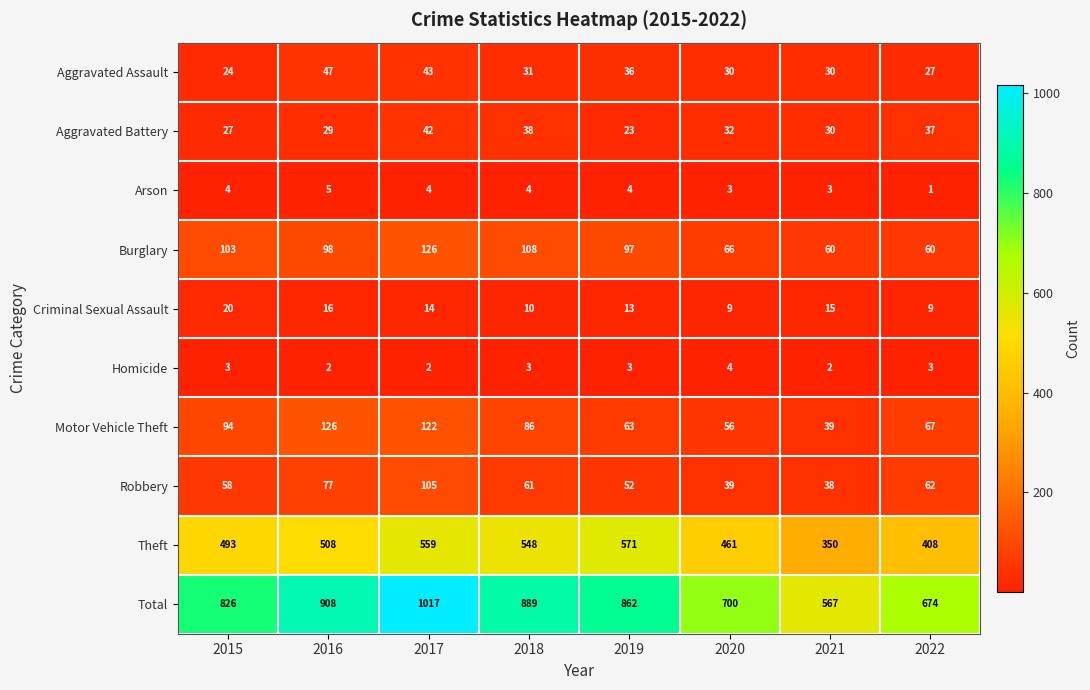

Rank the series at 2018 from lowest to highest value.

Homicide, Arson, Criminal Sexual Assault, Aggravated Assault, Aggravated Battery, Robbery, Motor Vehicle Theft, Burglary, Theft, Total